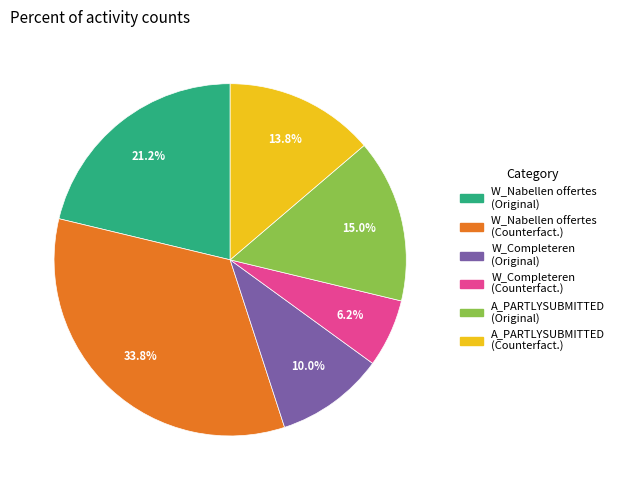

Does any single category account for the majority?

No